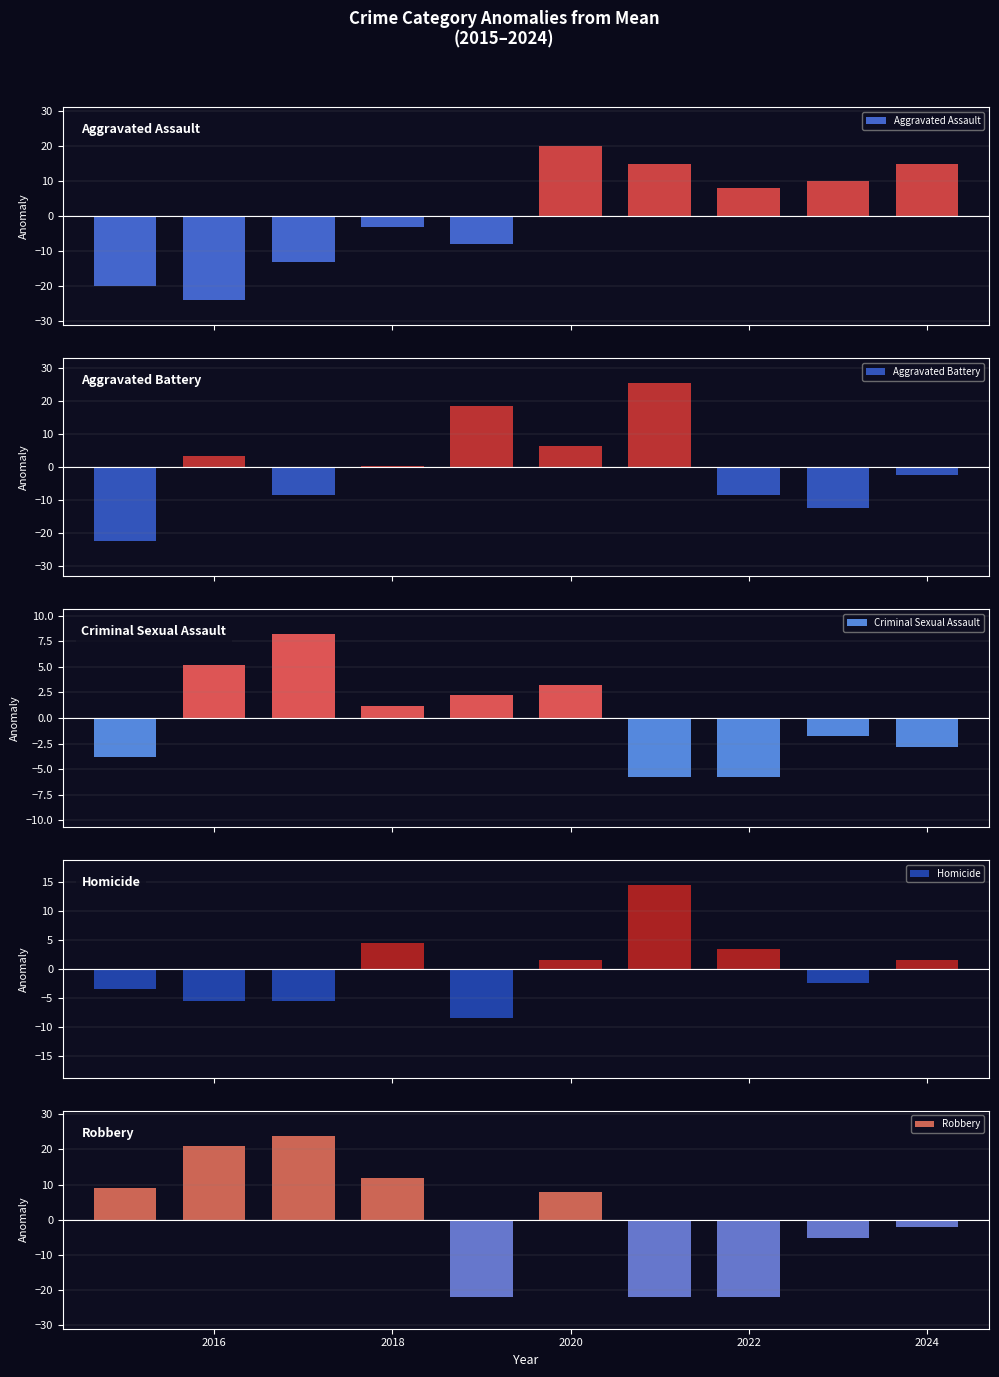

Reading left to right, what are all the values shown in this chart?

Aggravated Assault: -20.0	-24.0	-13.0	-3.0	-8.0	20.0	15.0	8.0	10.0	15.0
Aggravated Battery: -22.5	3.5	-8.5	0.5	18.5	6.5	25.5	-8.5	-12.5	-2.5
Criminal Sexual Assault: -3.8	5.2	8.2	1.2	2.2	3.2	-5.8	-5.8	-1.8	-2.8
Homicide: -3.5	-5.5	-5.5	4.5	-8.5	1.5	14.5	3.5	-2.5	1.5
Robbery: 8.9	20.9	23.9	11.9	-22.1	7.9	-22.1	-22.1	-5.1	-2.1